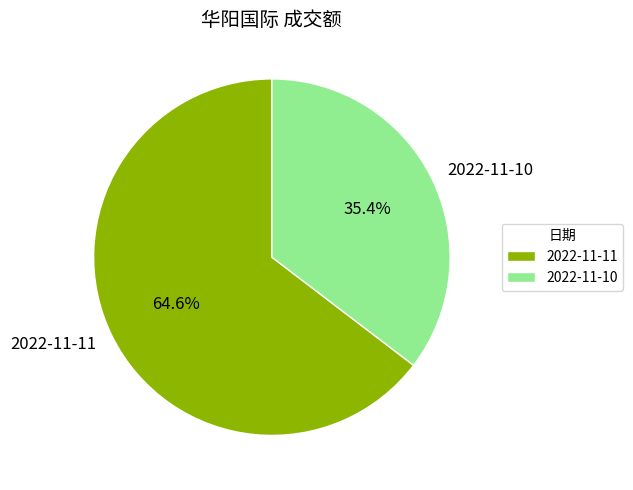

To the nearest percent, what is the average slice percentage?

50%